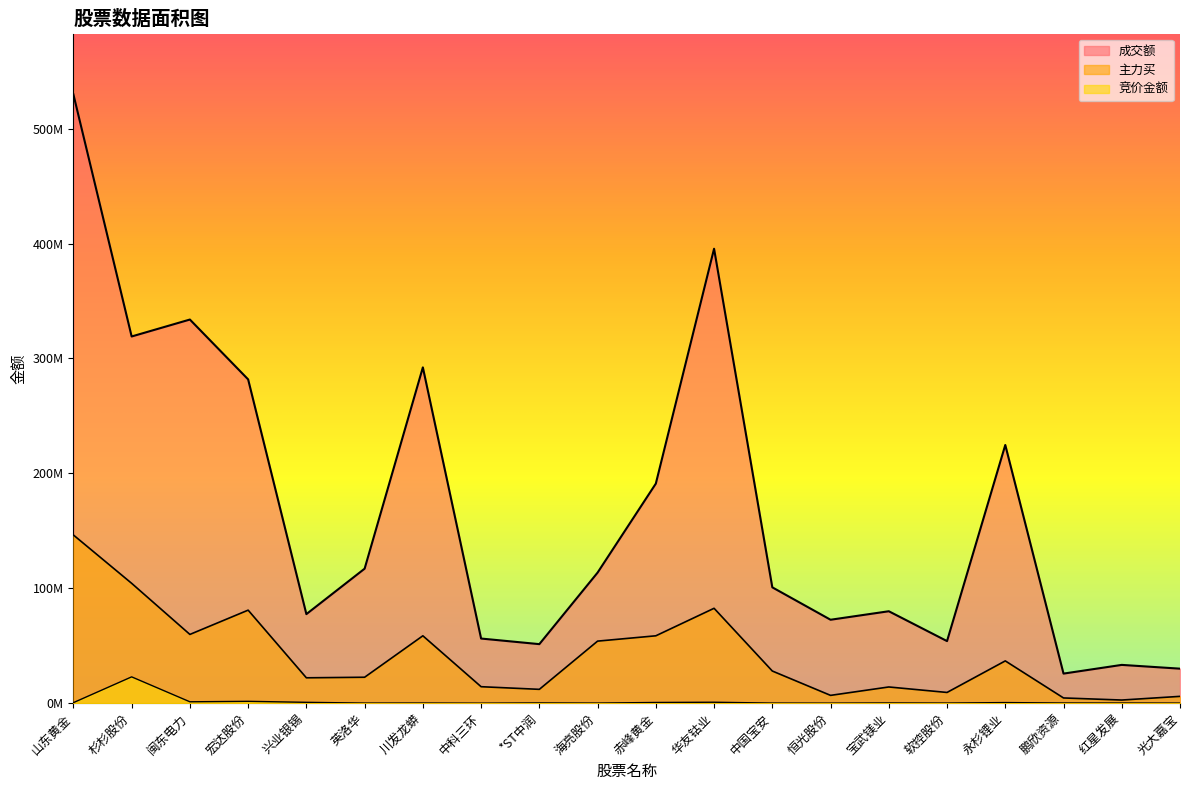

What is the total value across all series at 红星发展?

36188660